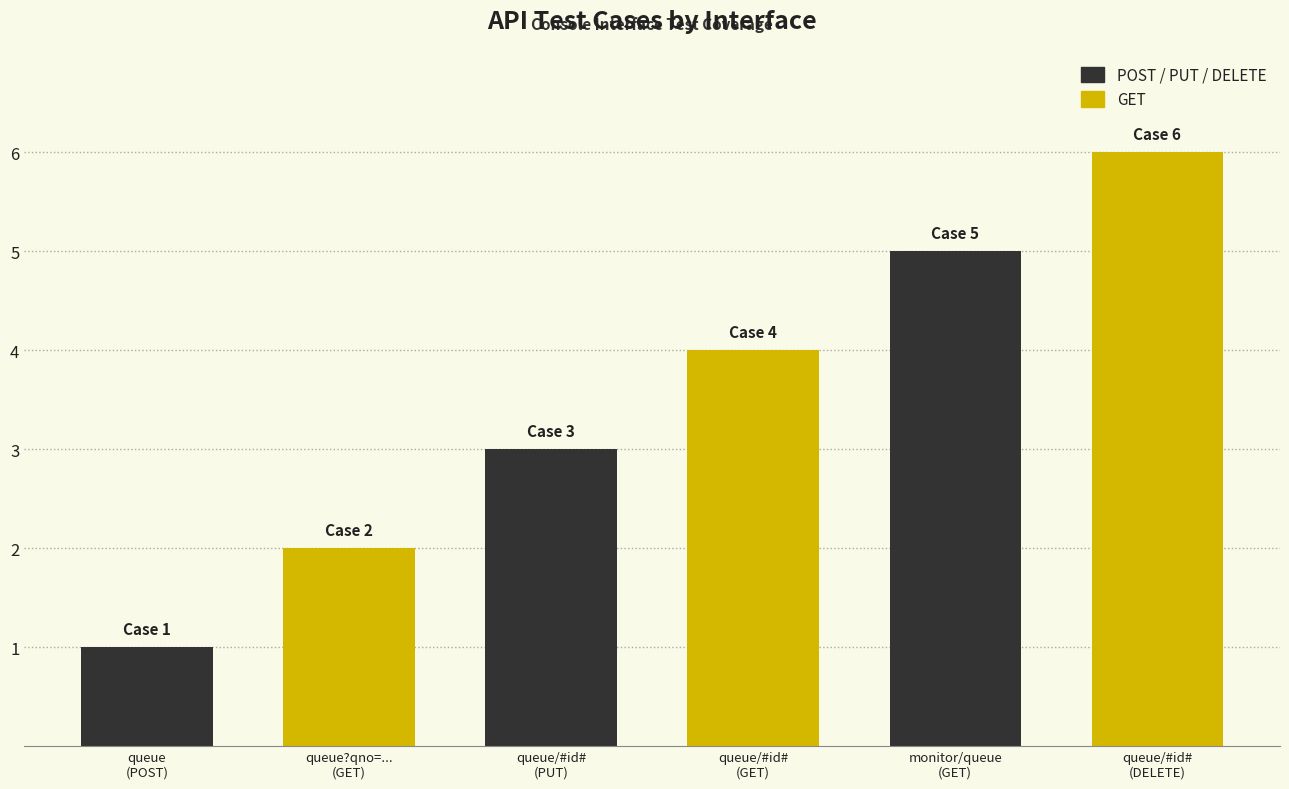

How many data points does each series have?

3